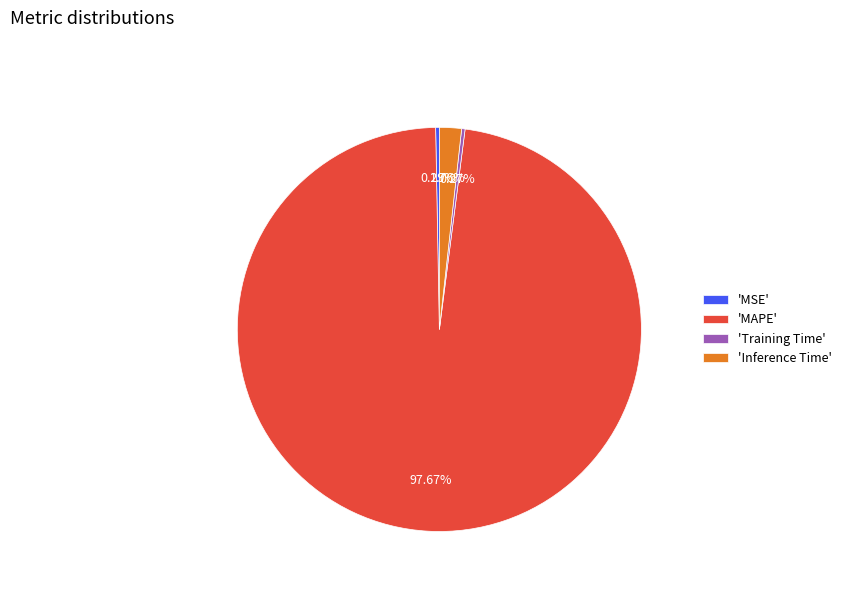

What is the largest slice in the pie chart?

'MAPE'